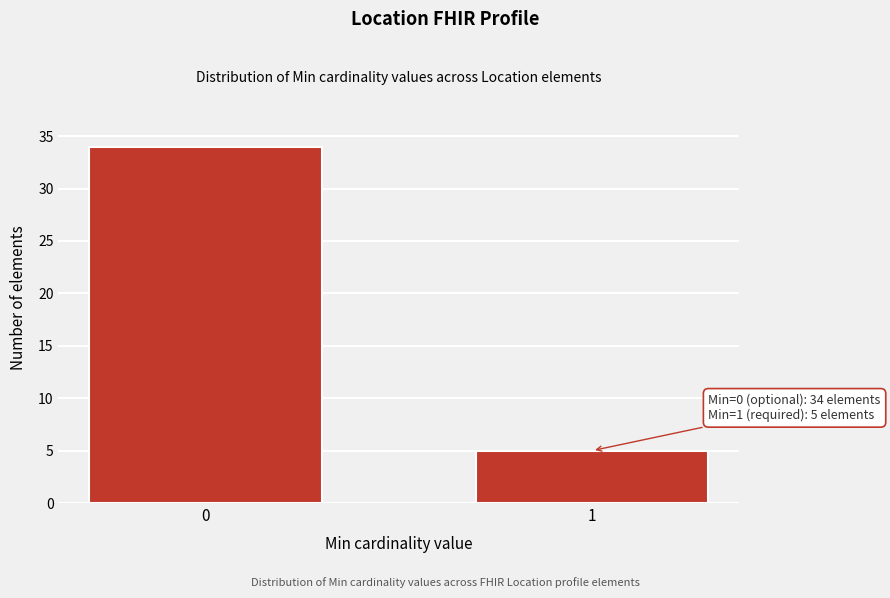

Reading left to right, what are all the values shown in this chart?

34	5